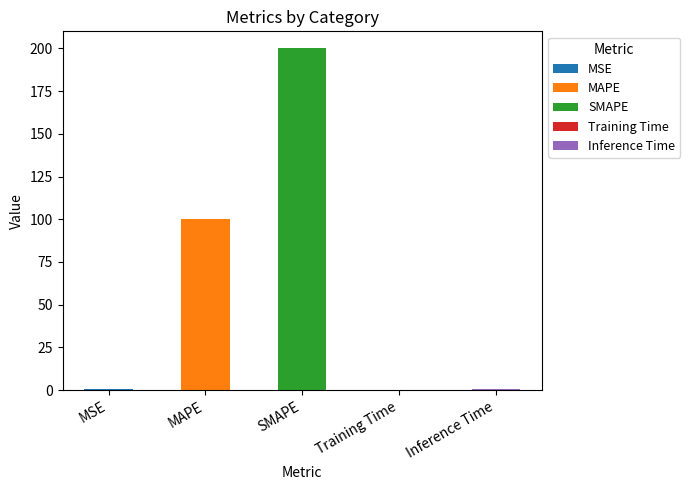

True or false: the data shows 0.3 at Training Time.

True